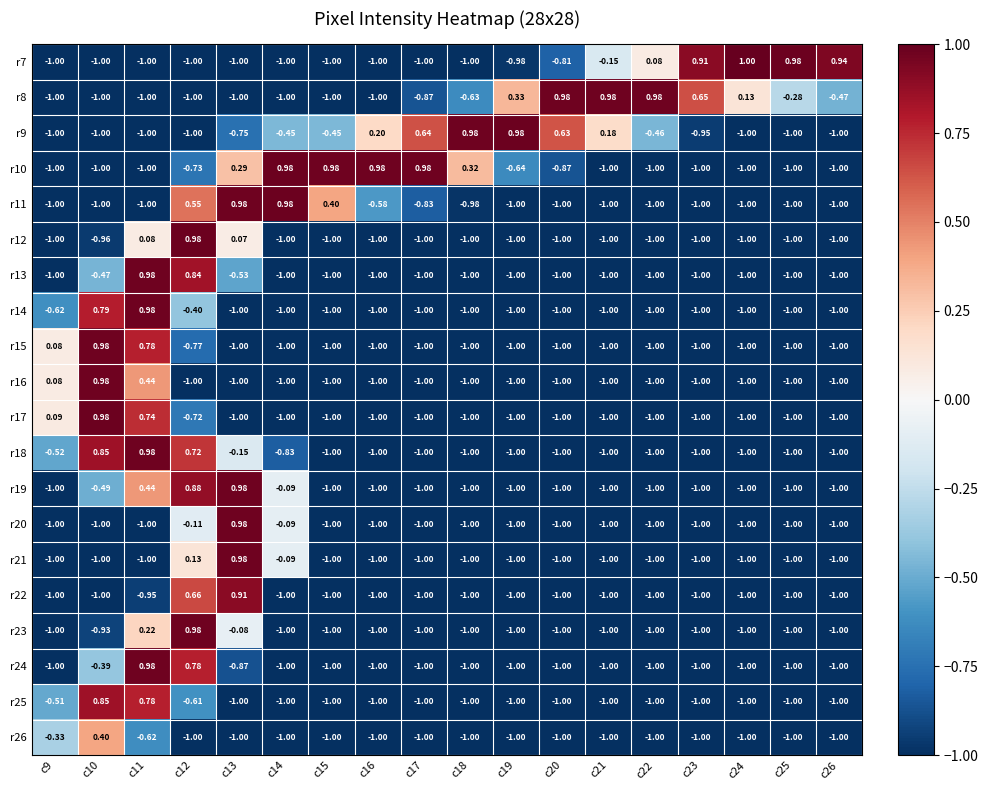

Is the value of r18 at c14 greater than the value of r17 at c18?

Yes